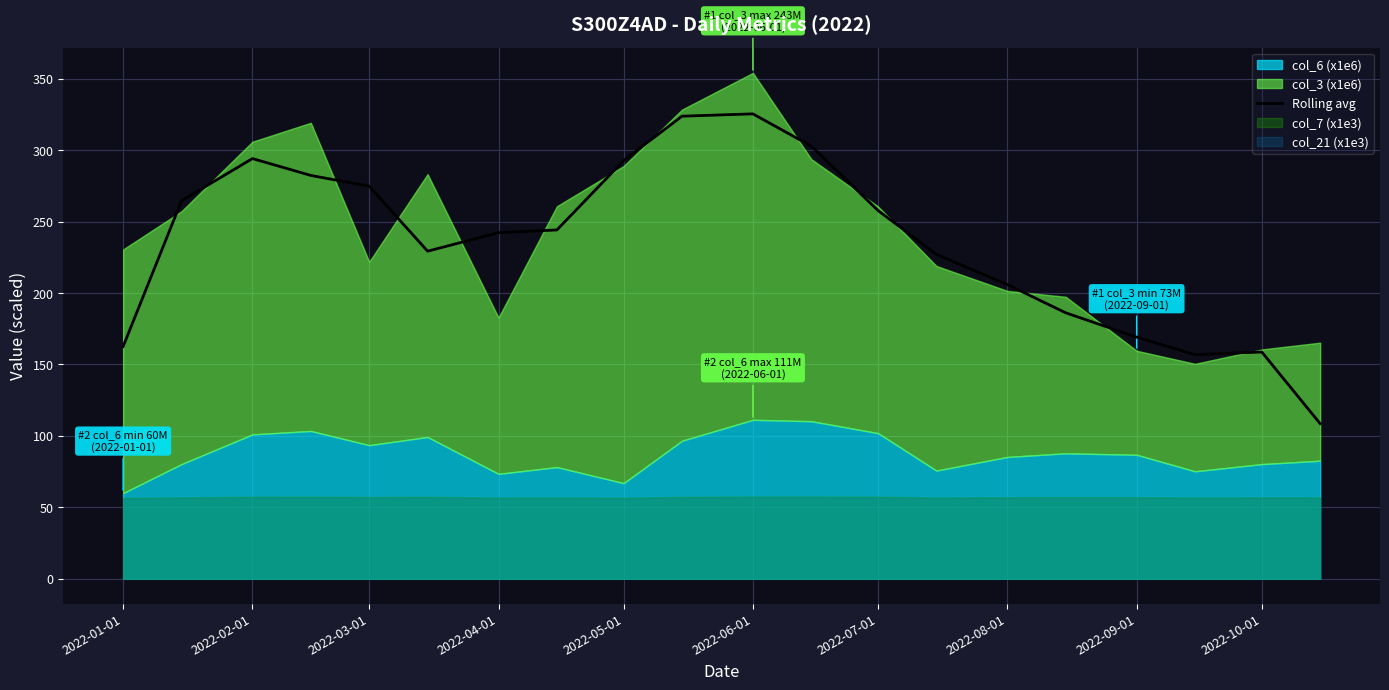

The value of Rolling avg at 2022-09-01 is 169.2. True or false?

True